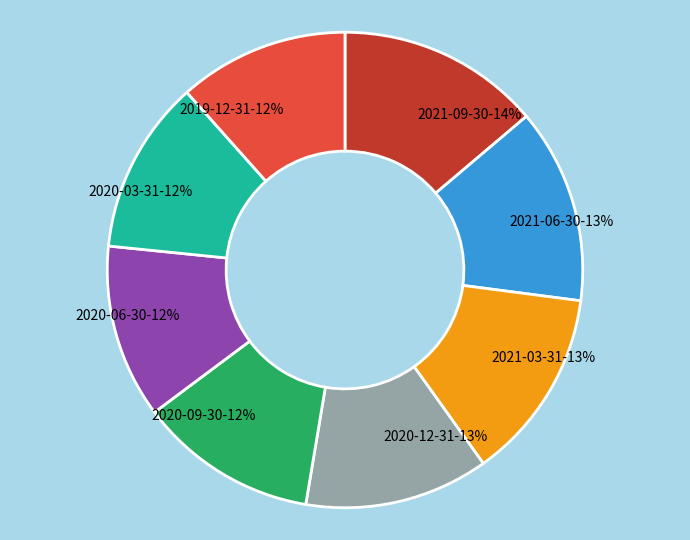

Combined, do 2021-09-30 and 2021-06-30 account for over 50%?

No